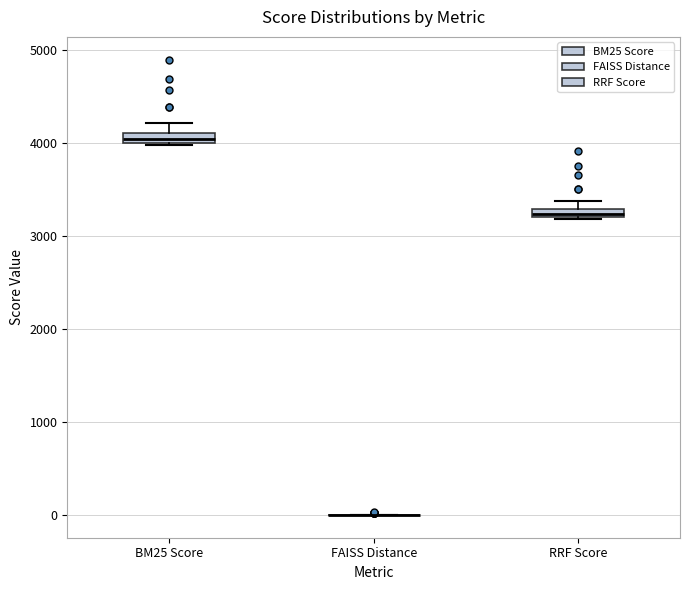

Where is the upper edge of the box for BM25 Score on the y-axis? The values are not printed on the chart, so give them approximately, as read against the axis.

4100